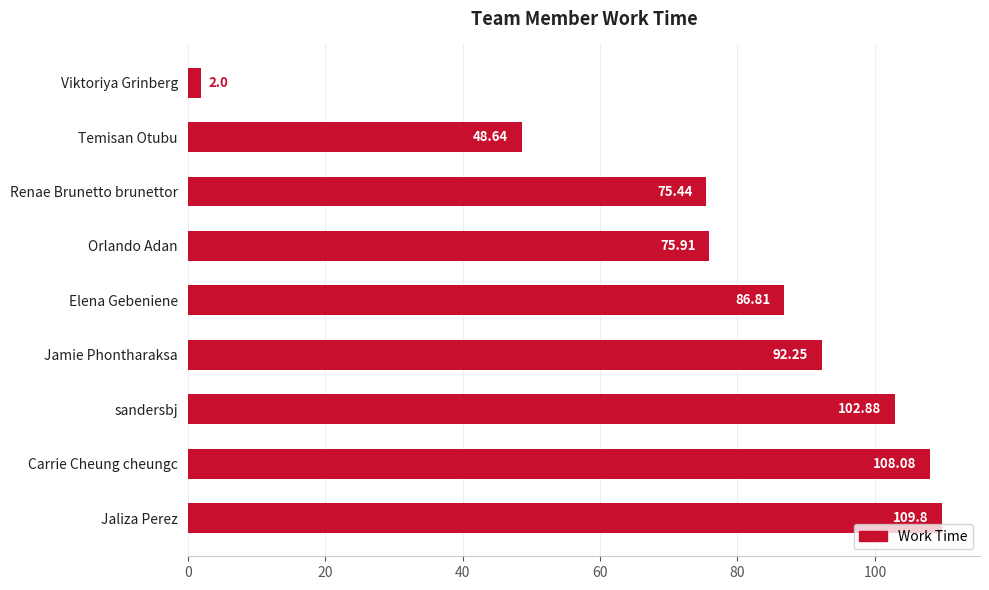

What is the average value?

78.0